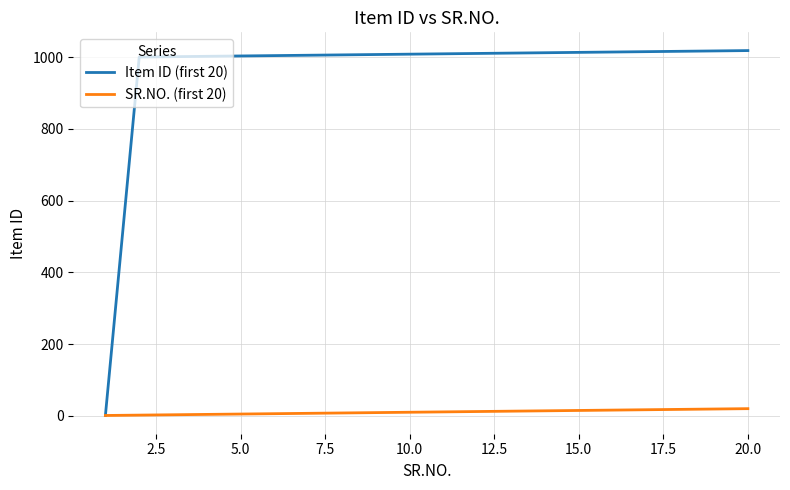

Which series has the largest range (max minus min)?

Item ID (first 20)